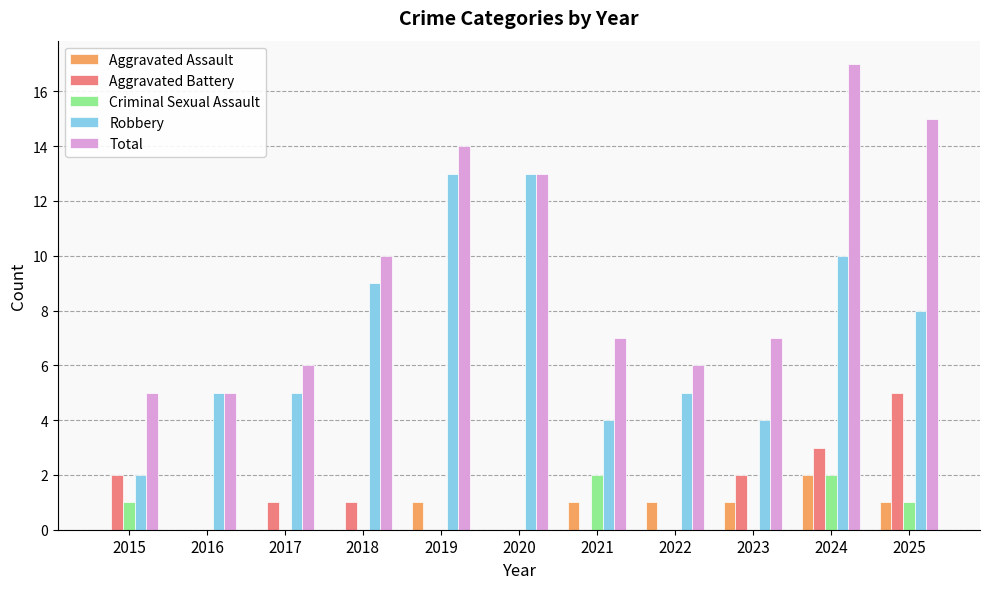

At which label does Aggravated Battery reach its peak?

2025